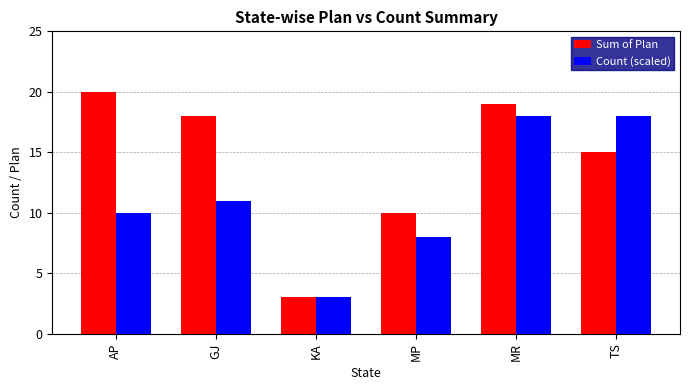

What is the minimum value for Sum of Plan?

3